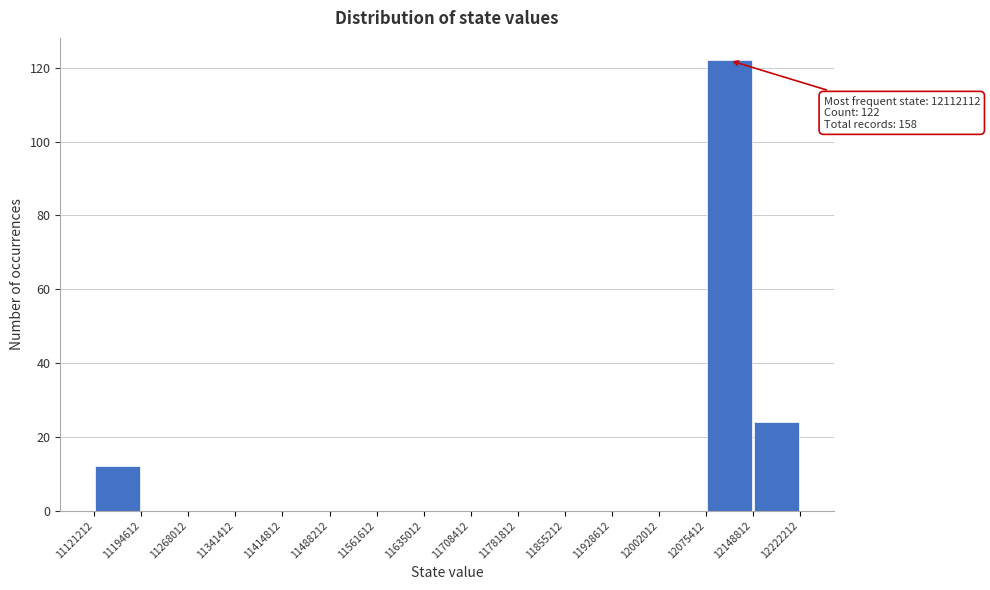

Over which range of the x-axis is the bar tallest?

12075412 to 12148812